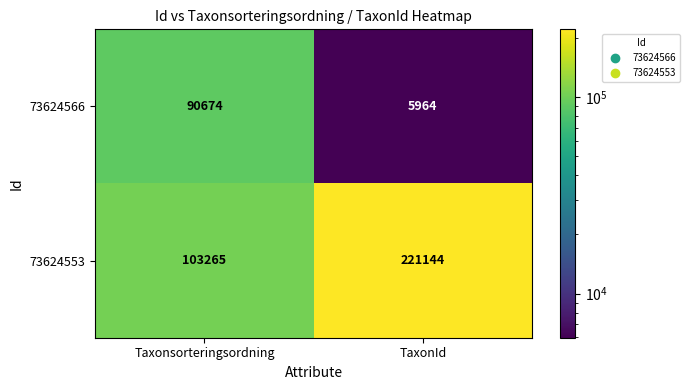

What is the difference between the maximum and minimum values in the 73624553 series?

117879